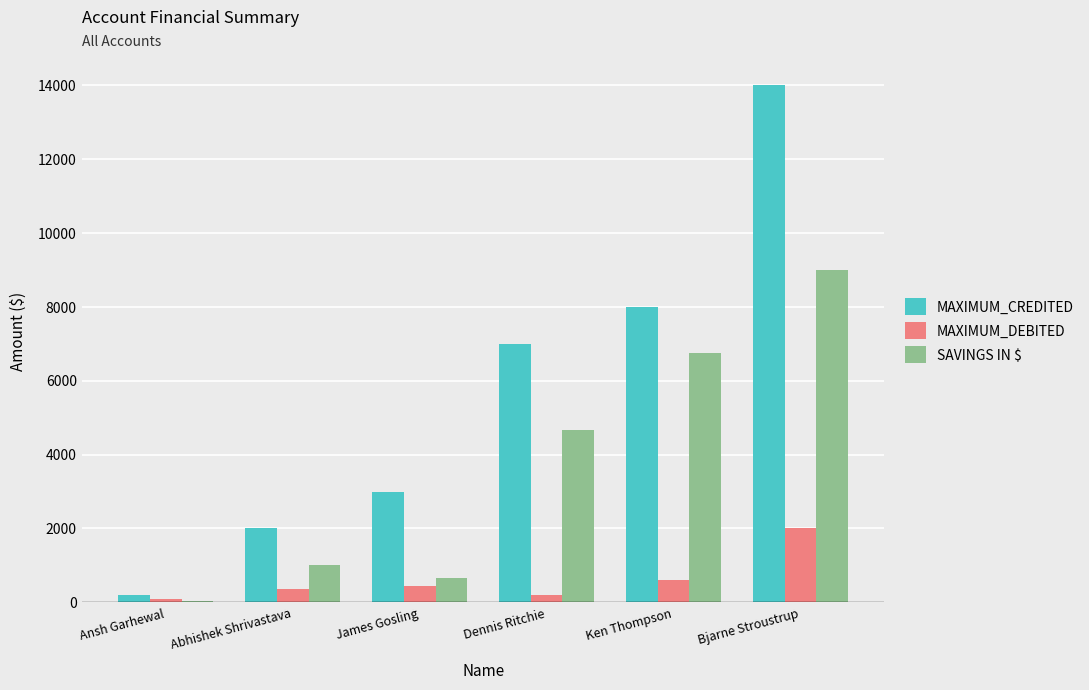

At which label does MAXIMUM_DEBITED reach its peak?

Bjarne Stroustrup